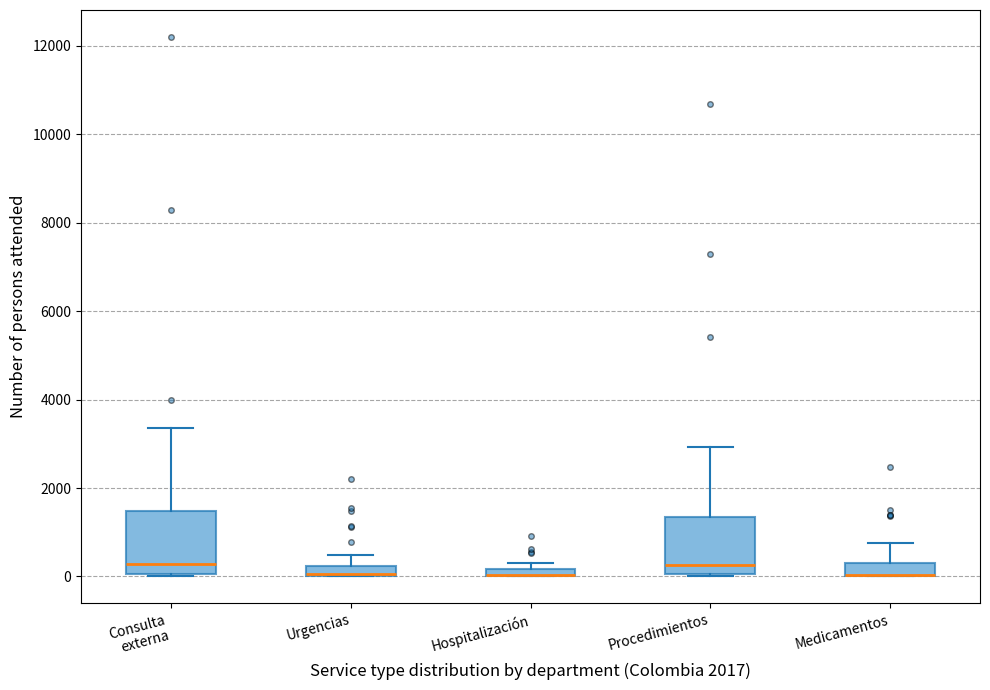

Where is the upper edge of the box for Urgencias on the y-axis? The values are not printed on the chart, so give them approximately, as read against the axis.

200